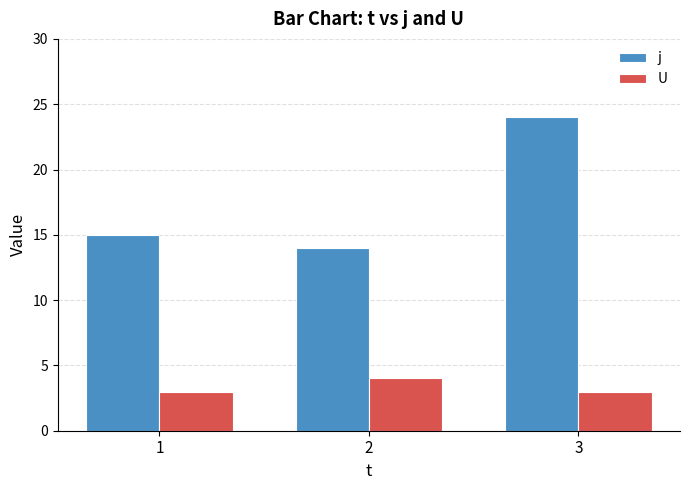

Is the value of U at 2 greater than the value of j at 3?

No